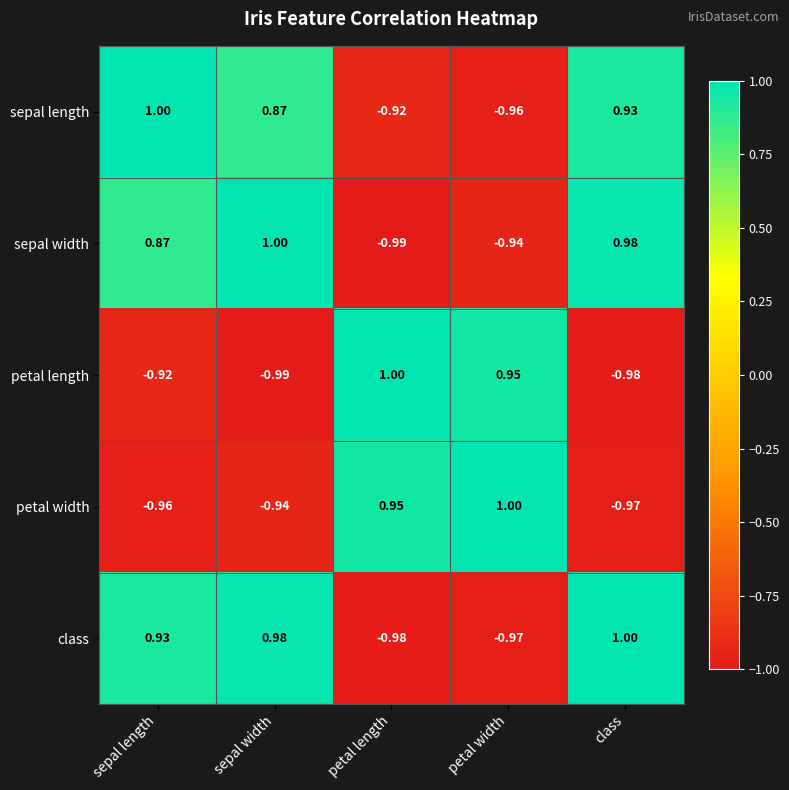

How many categories are shown in the chart?

5